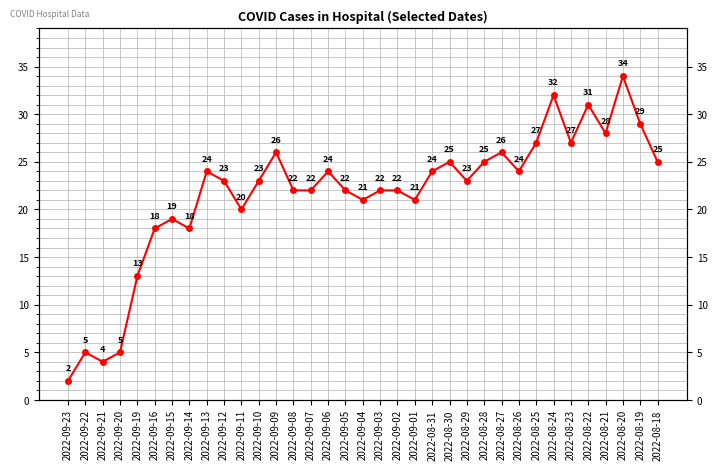

At which category does the data reach its first local valley?

2022-09-21